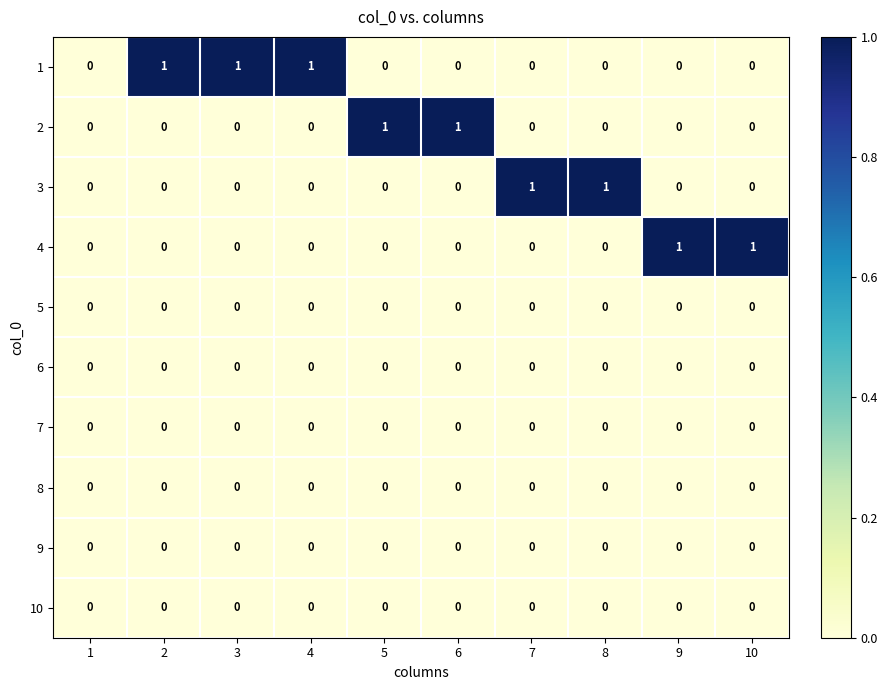

The 4 series shows -1 at 8. True or false?

False